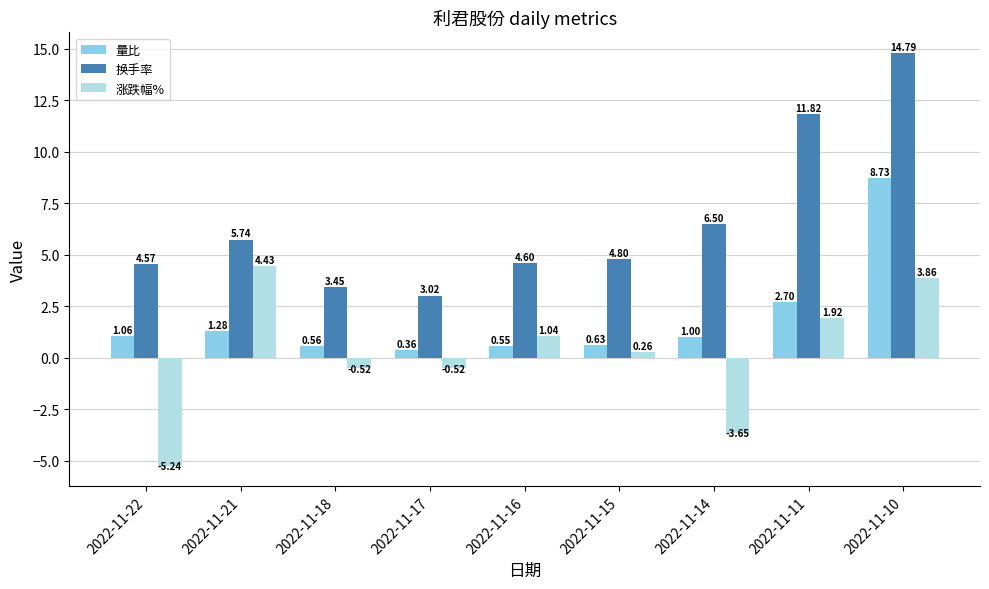

Rank the series at 2022-11-11 from lowest to highest value.

涨跌幅%, 量比, 换手率